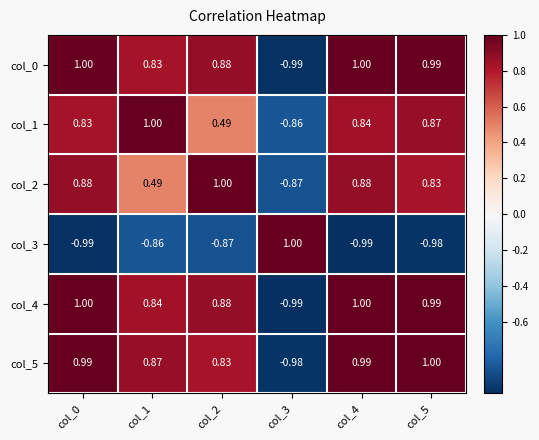

Is the value of col_4 at col_0 greater than the value of col_0 at col_3?

Yes